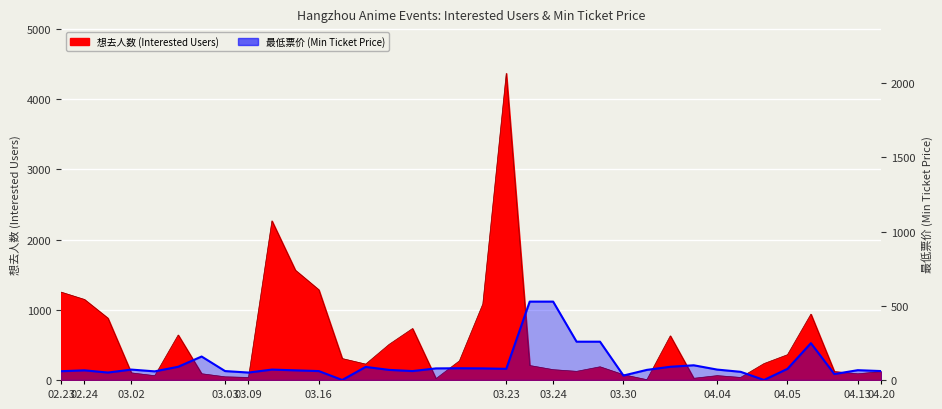

How many data points are less than 70?

18